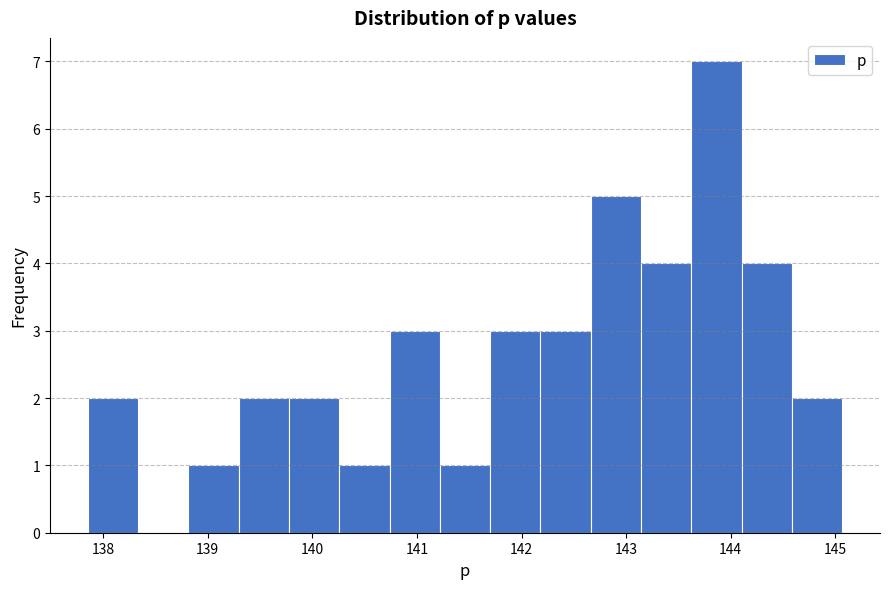

Which range on the x-axis has the tallest bar?

143.6 to 144.1